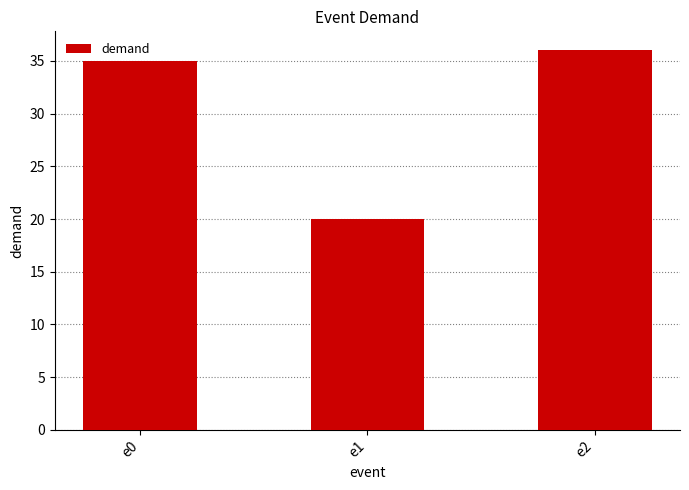

List the labels in order of value, smallest first.

e1, e0, e2